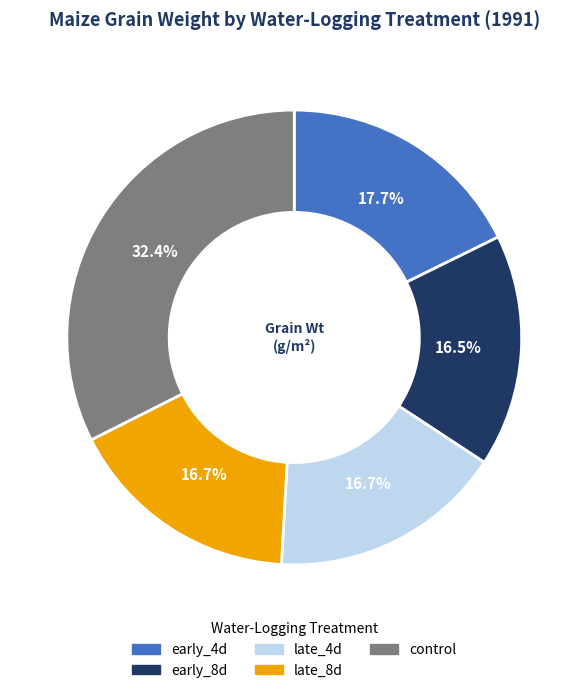

To the nearest percent, what is the difference between the control and late_4d slice percentages?

16%